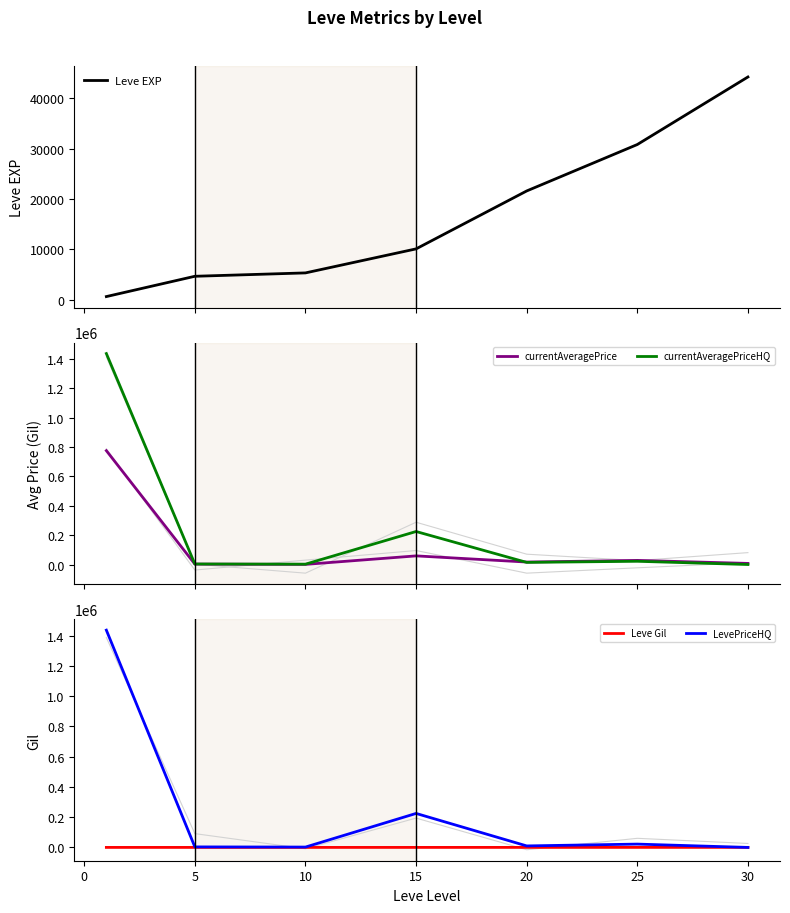

What is the highest value of the currentAveragePriceHQ series?

1435714.6